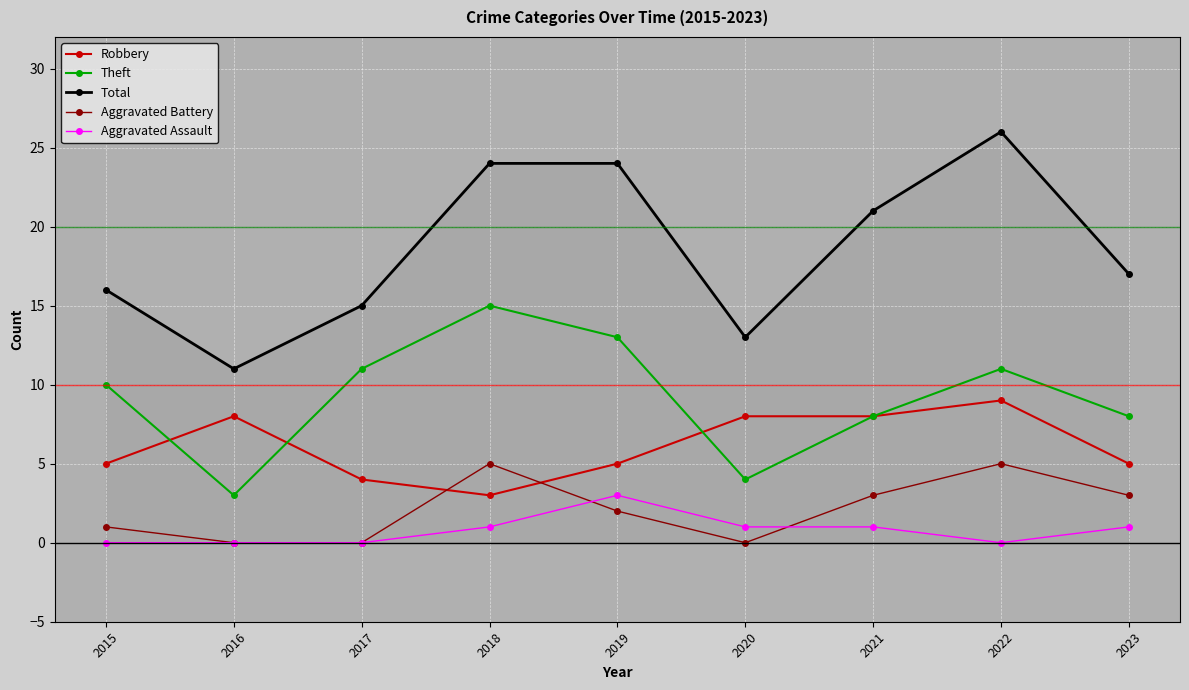

True or false: Aggravated Battery has a value of 0 at 2016.

True